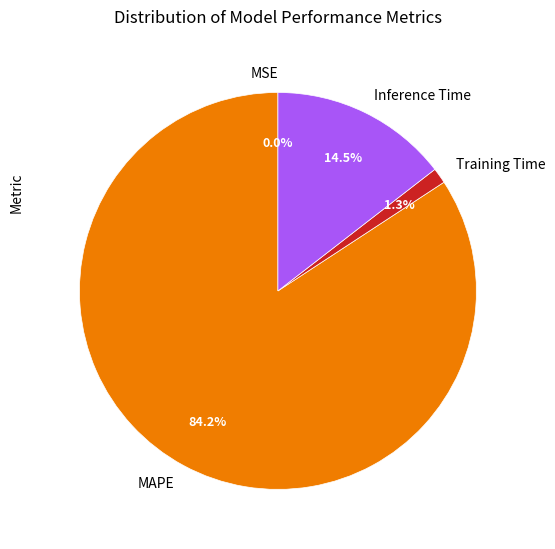

Which has a higher value, MAPE or Inference Time?

MAPE